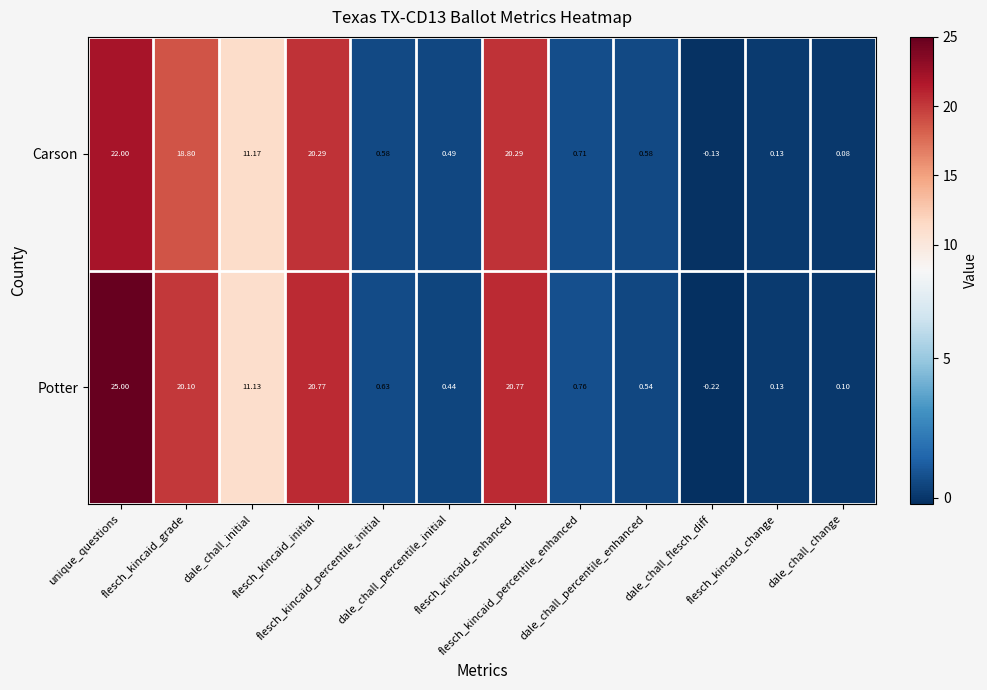

At how many categories does at least one series exceed 23?

1